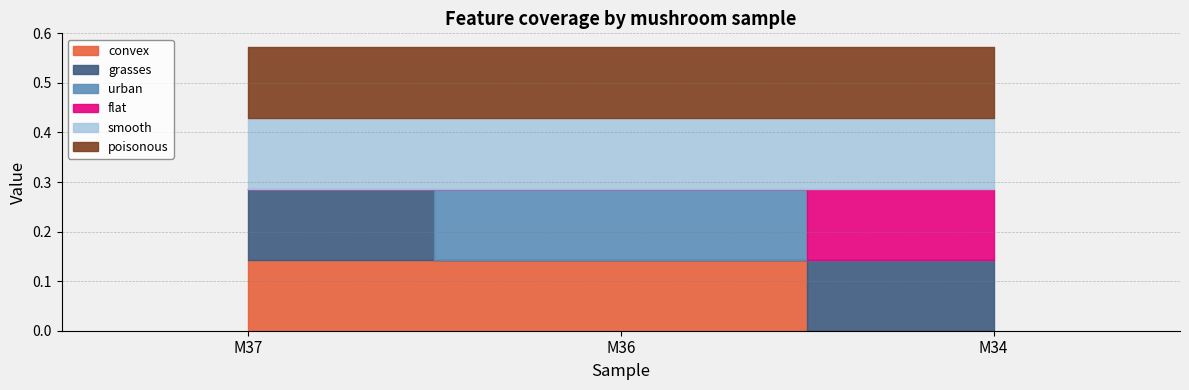

Between M37 and M34, which is larger?

M37